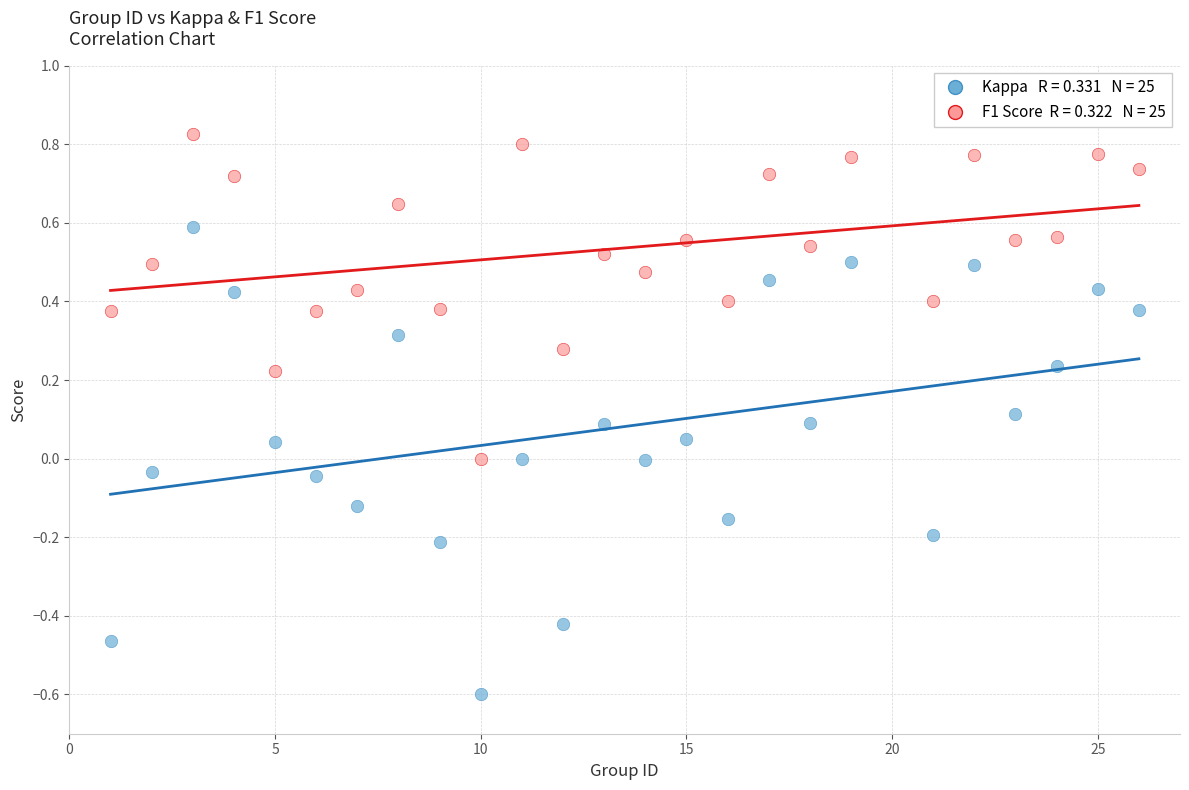

Across all data points, what is the range of Y values (max minus min)?

1.4